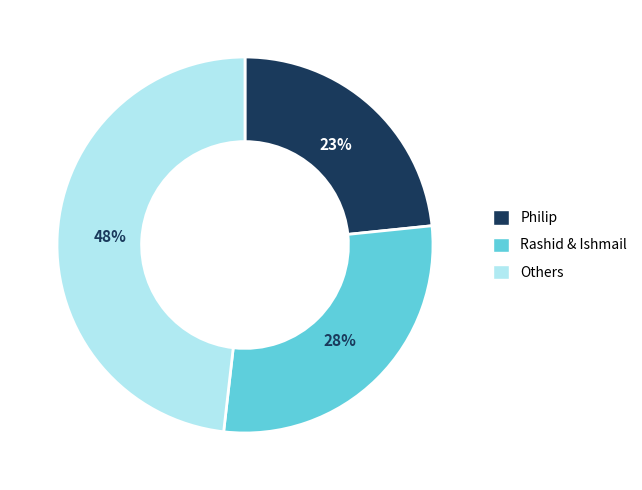

Is there any slice that represents more than half of the pie?

No